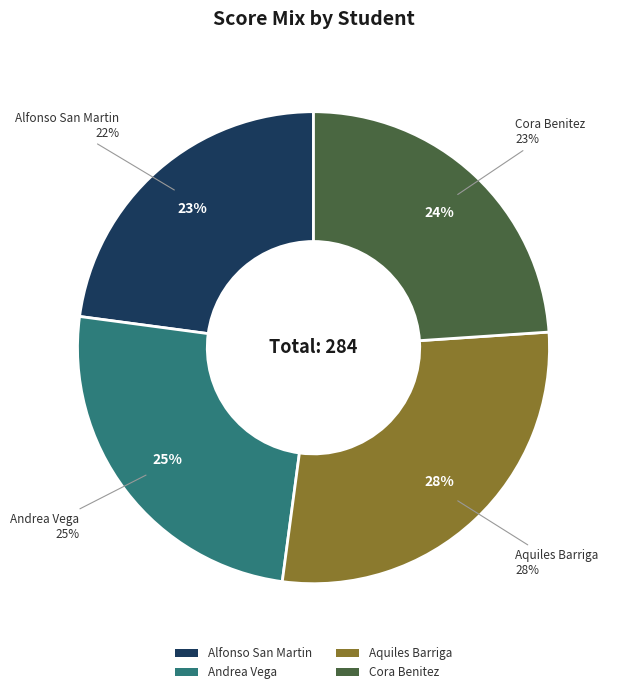

Which category has the smallest portion of the pie?

Alfonso San Martin